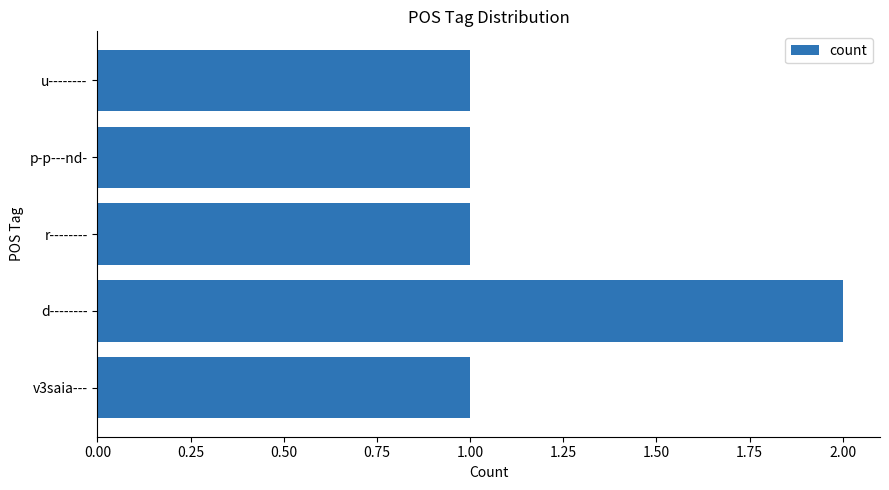

The chart shows a value of 1 at u--------. True or false?

True